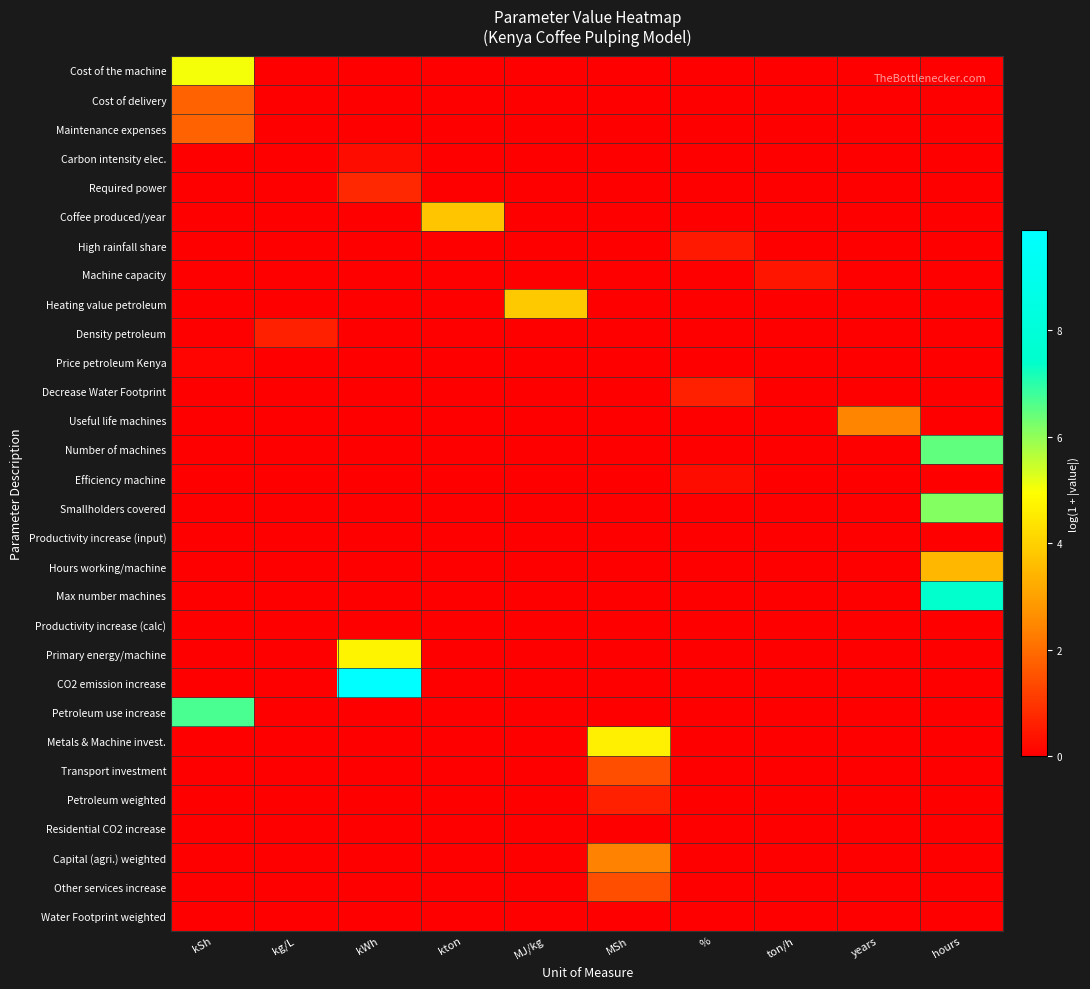

At how many categories does at least one series exceed 5?

3